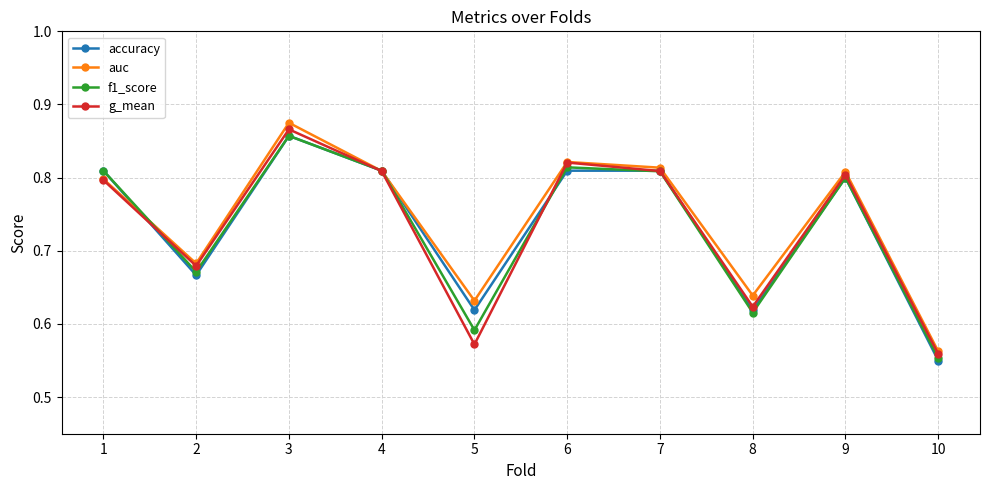

Does the chart have visible grid lines?

Yes